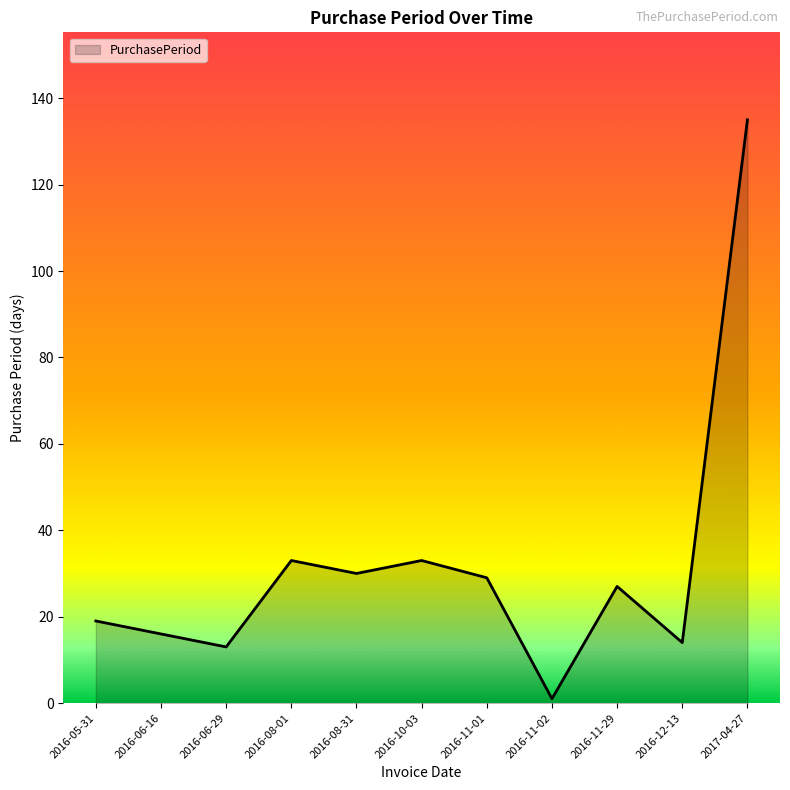

What is the greatest value displayed?

135